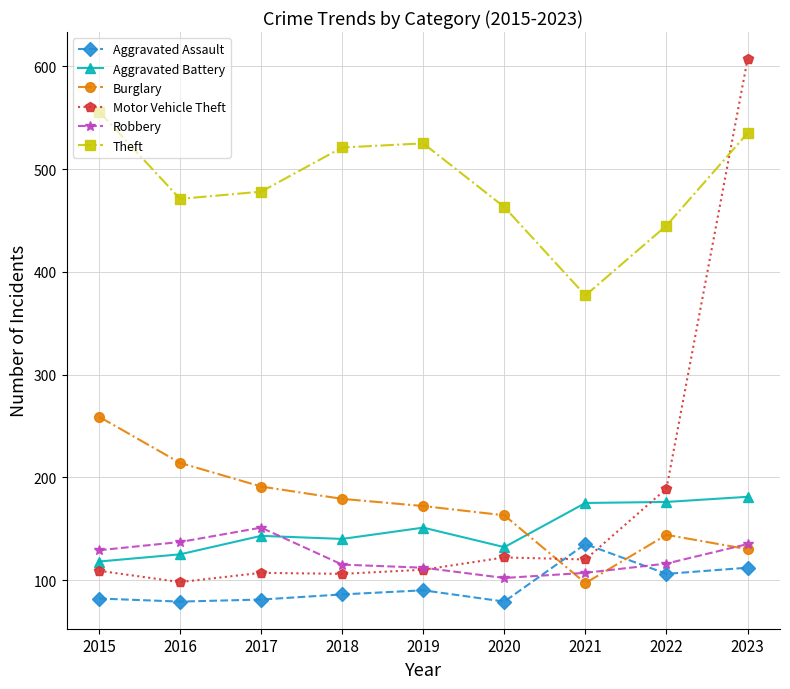

At how many categories does at least one series exceed 159?

9